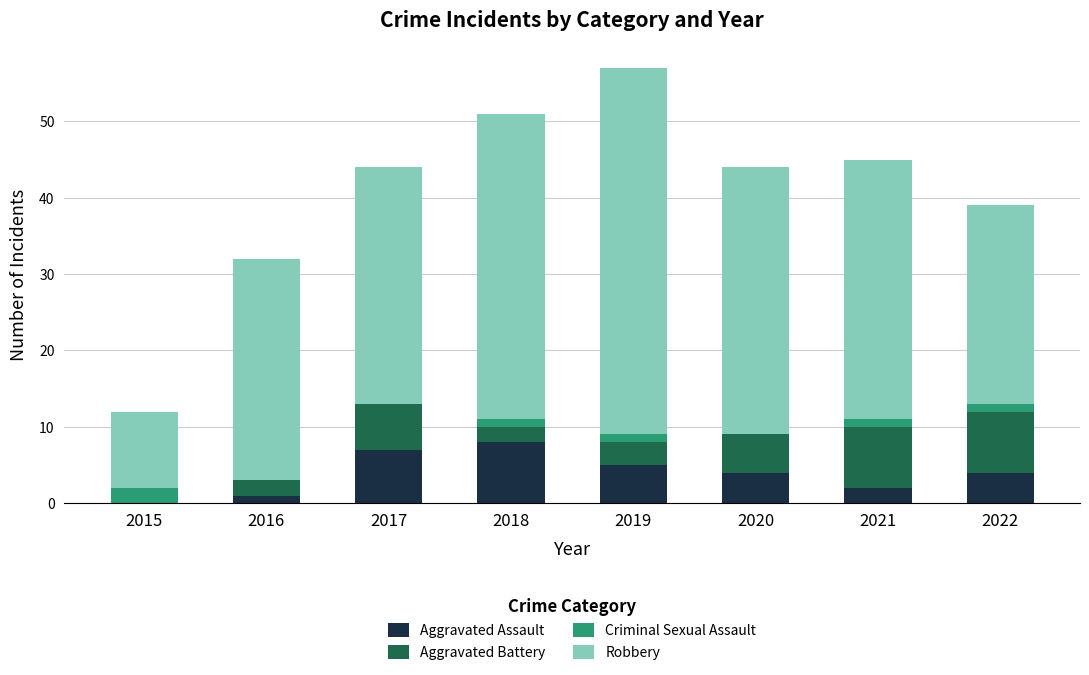

At which category is the sum across all series the highest?

2019